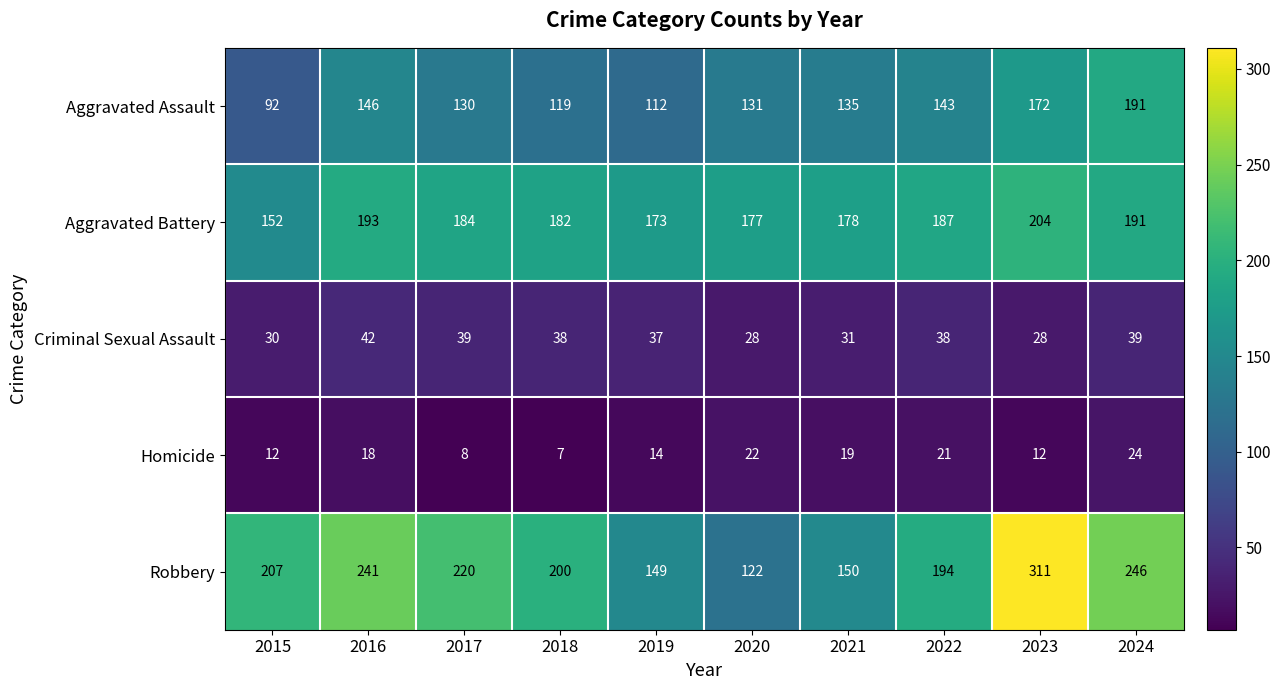

What is the highest value of the Aggravated Assault series?

191